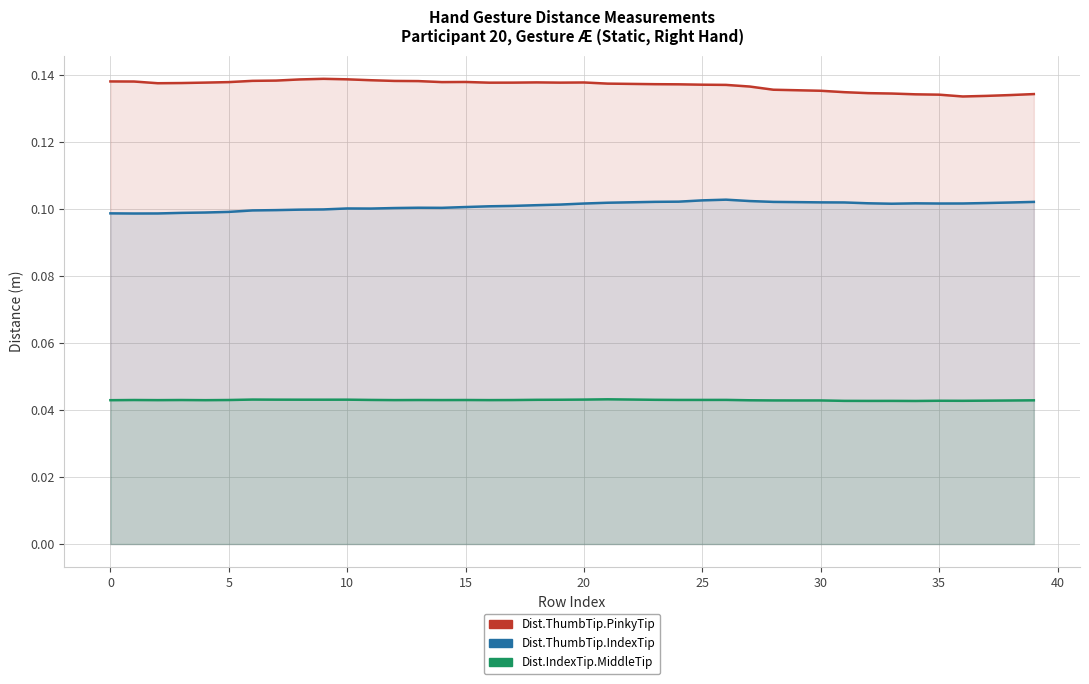

What is the sum of all Dist.ThumbTip.PinkyTip values?

5.5